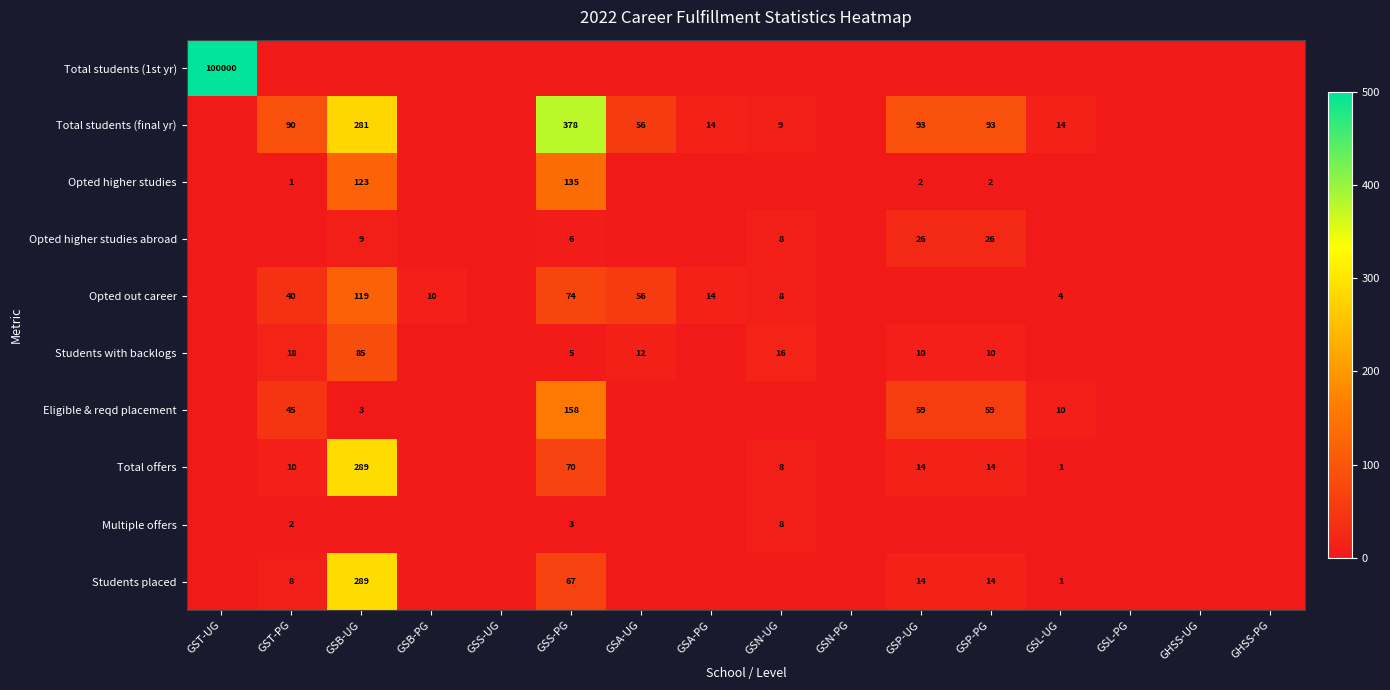

The value of Opted out career at GSL-UG is 4. True or false?

True